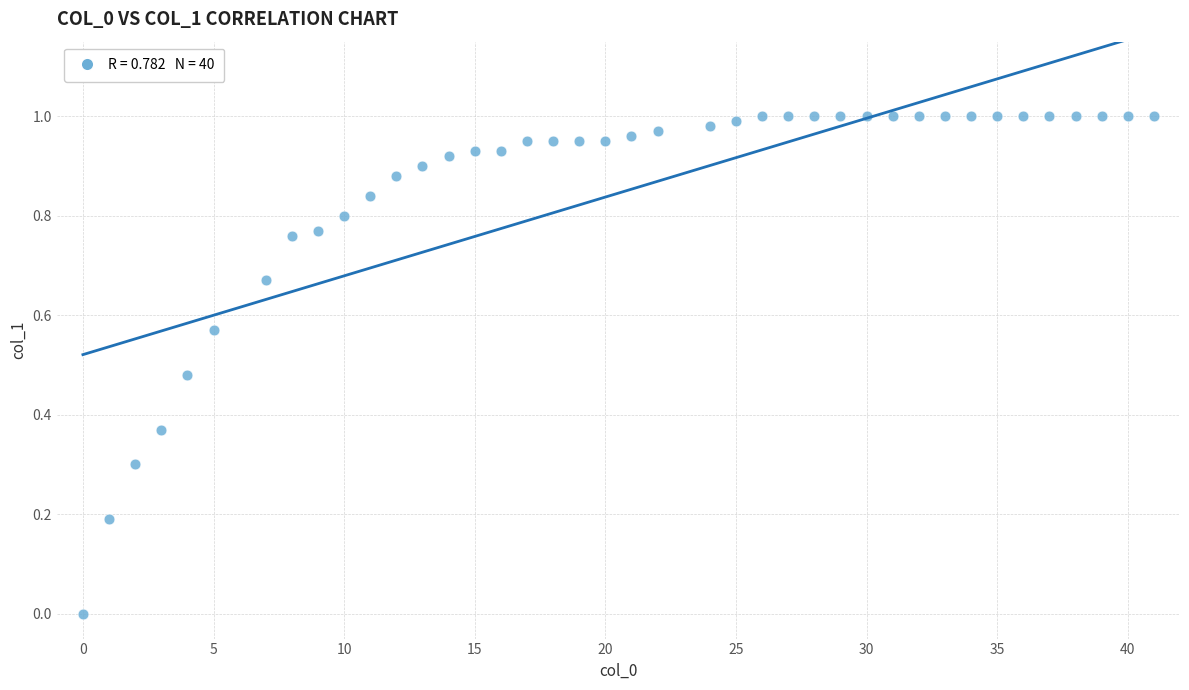

What is the range of X values (max minus min)?

41.0